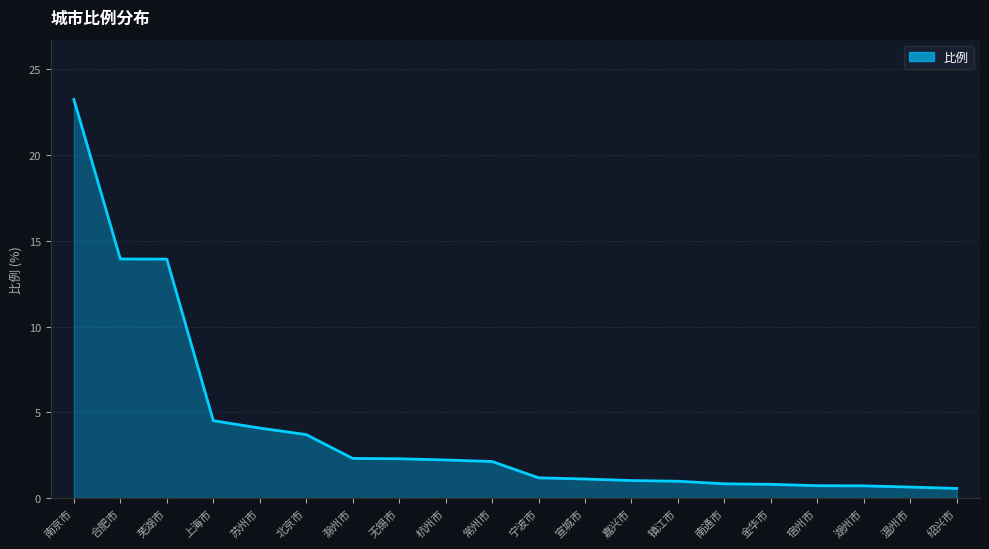

What is the minimum value shown in the chart?

0.6